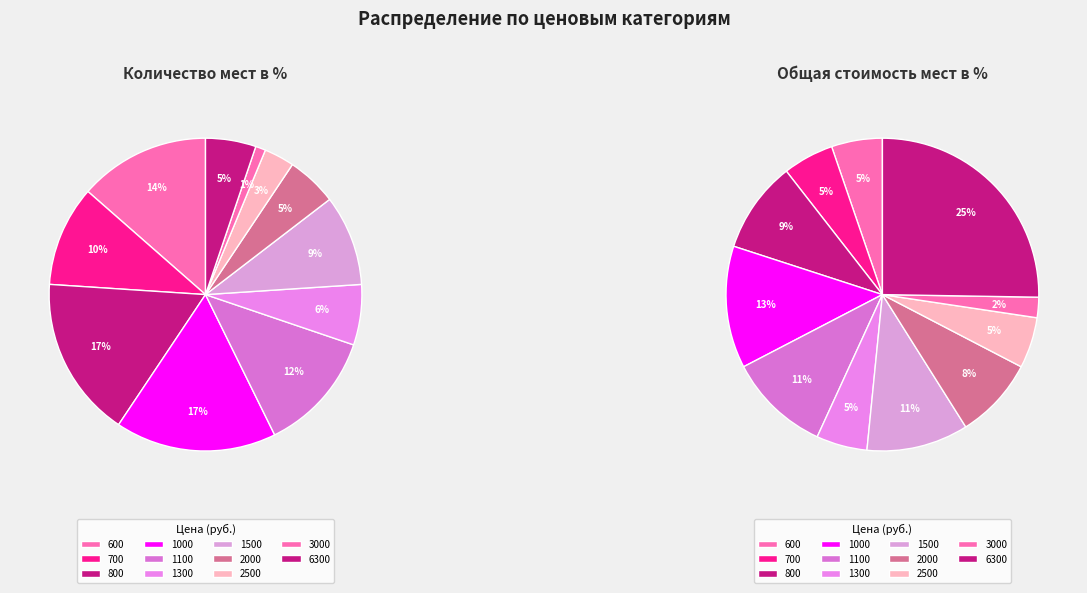

Does 2000 account for over 50% of the chart?

No